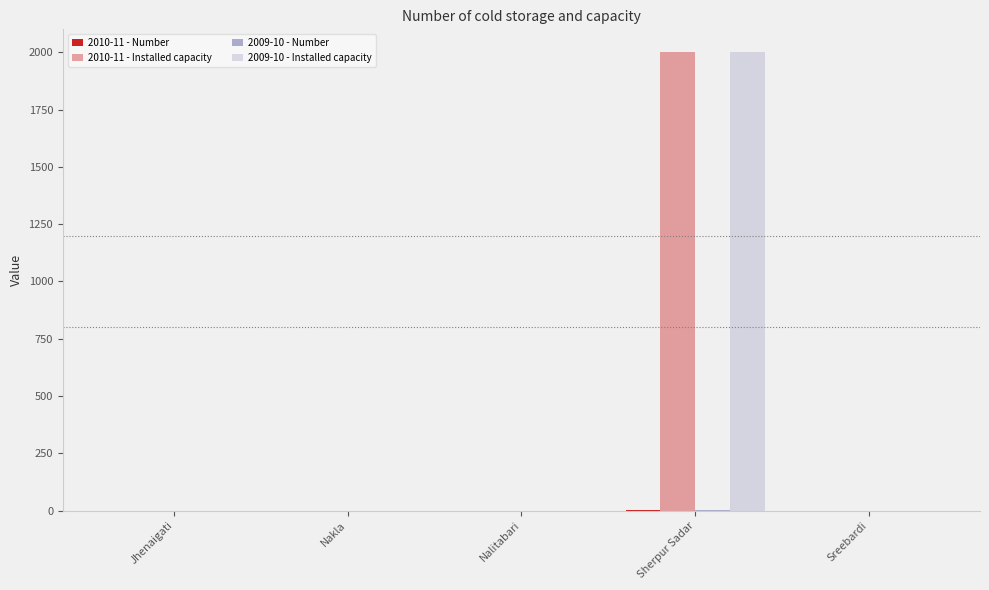

What is the label of the 5th bar from the right?

Jhenaigati